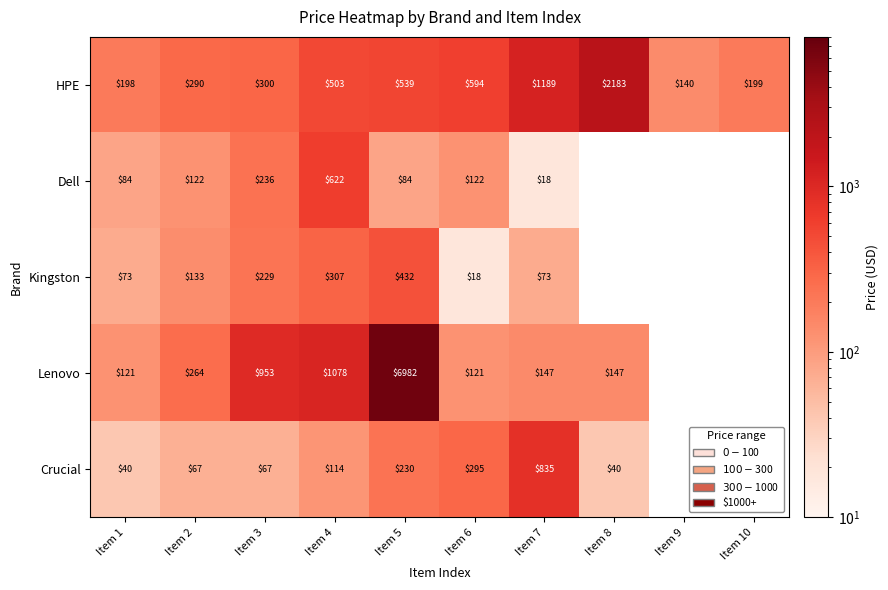

What is the sum of all HPE values?

6135